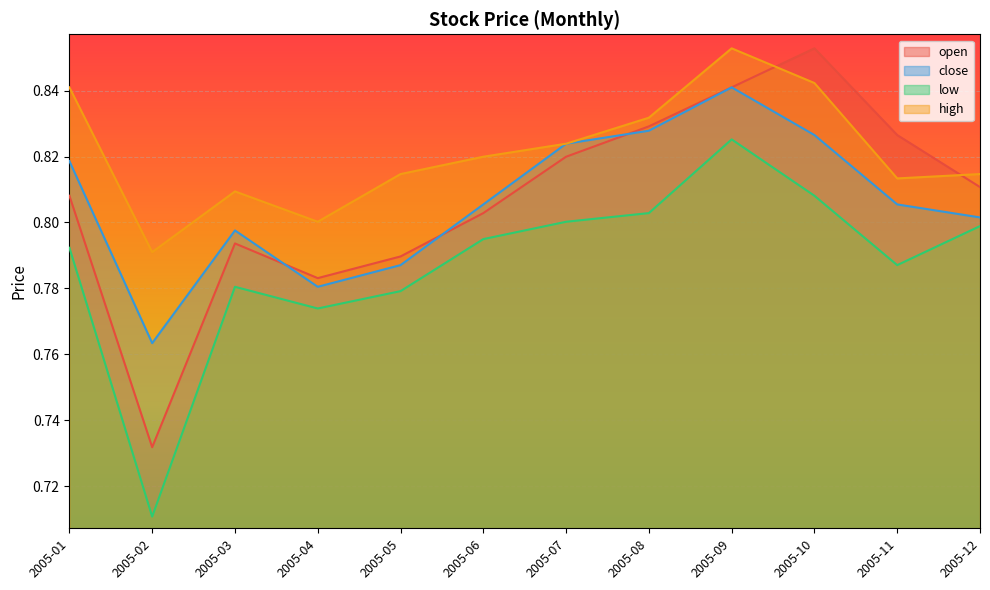

Is it true that high equals 1.4 at 2005-05?

False